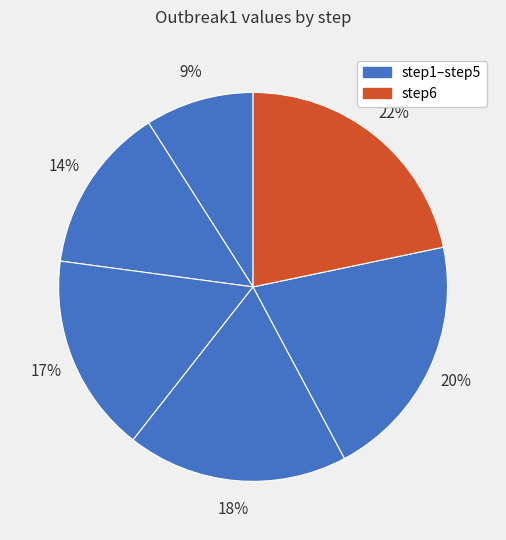

How many slices are in this pie chart?

6